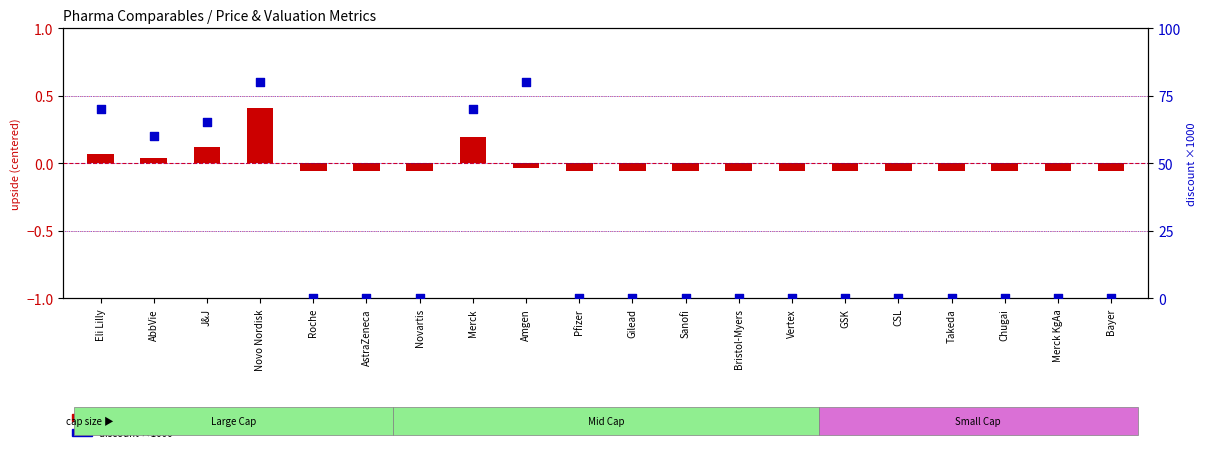

Which series has the largest total across all categories?

discount ×1000